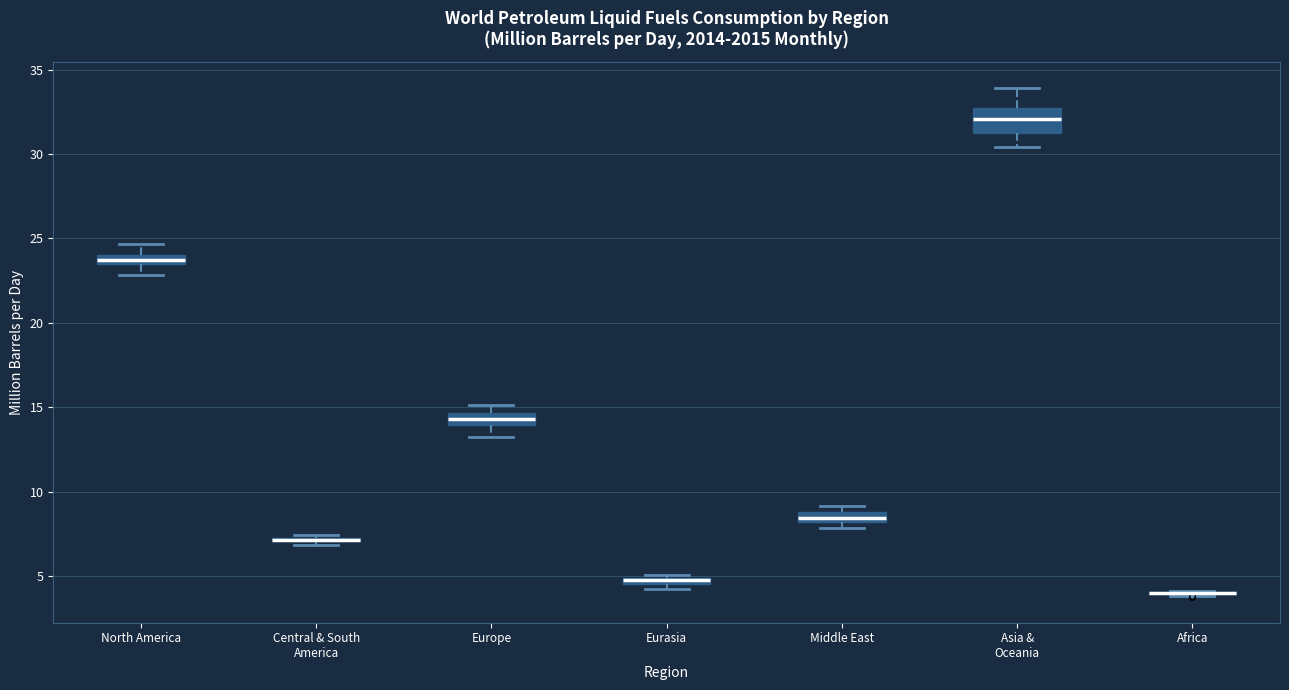

Comparing the boxes themselves (not the whiskers), which one is the tallest?

Asia & Oceania